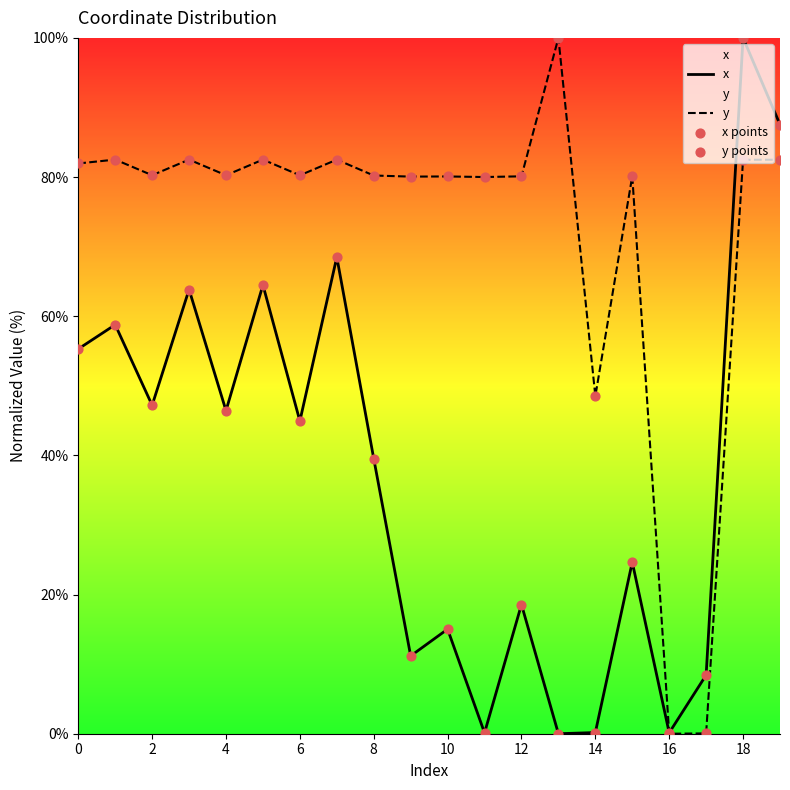

What is the total value across all series at 19?

340.1